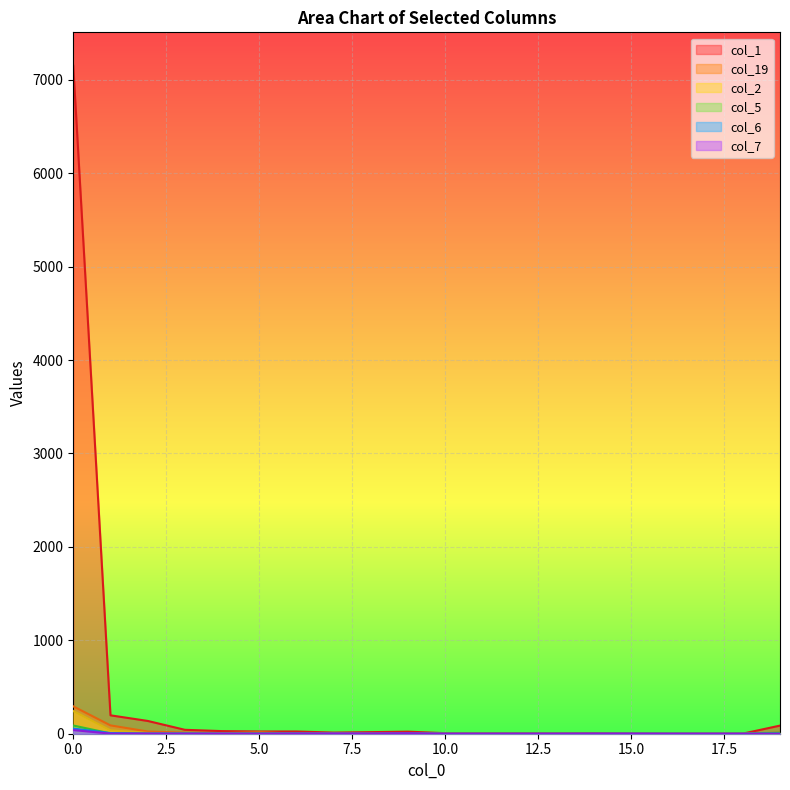

What is the difference between the highest and lowest values at 1?

136